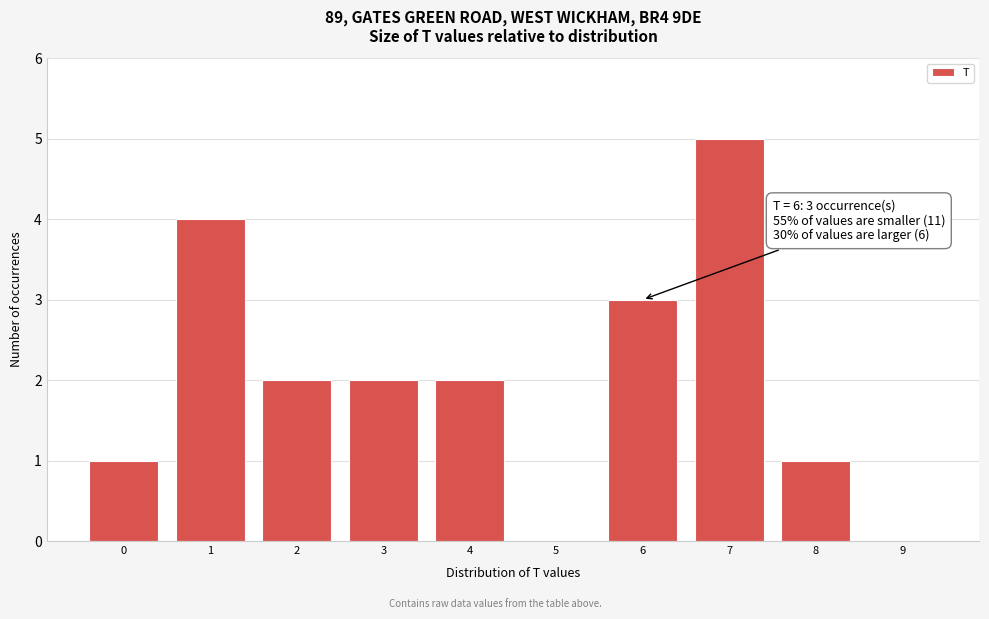

Reading left to right, what are all the values shown in this chart?

0=1	1=4	2=2	3=2	4=2	5=0	6=3	7=5	8=1	9=0